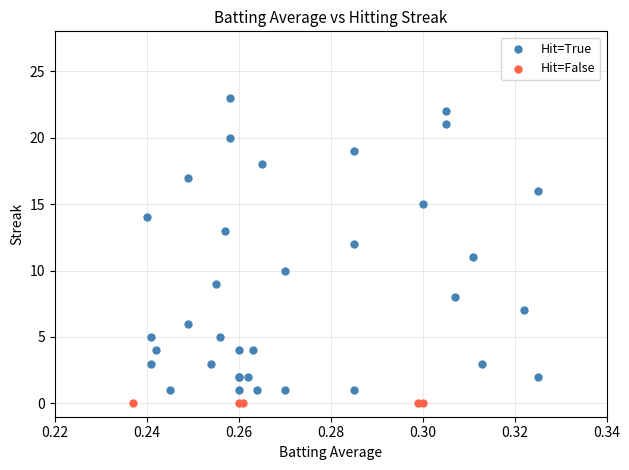

Which series reaches the maximum Y coordinate?

Hit=True